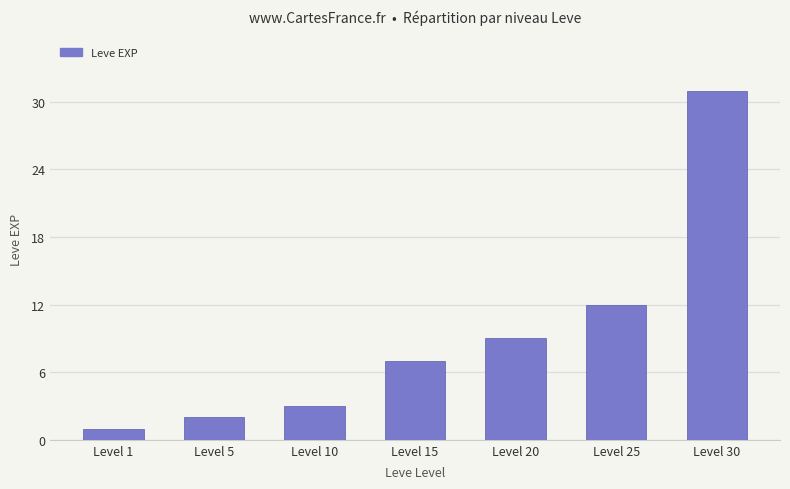

What is the difference between the maximum and minimum values?

30